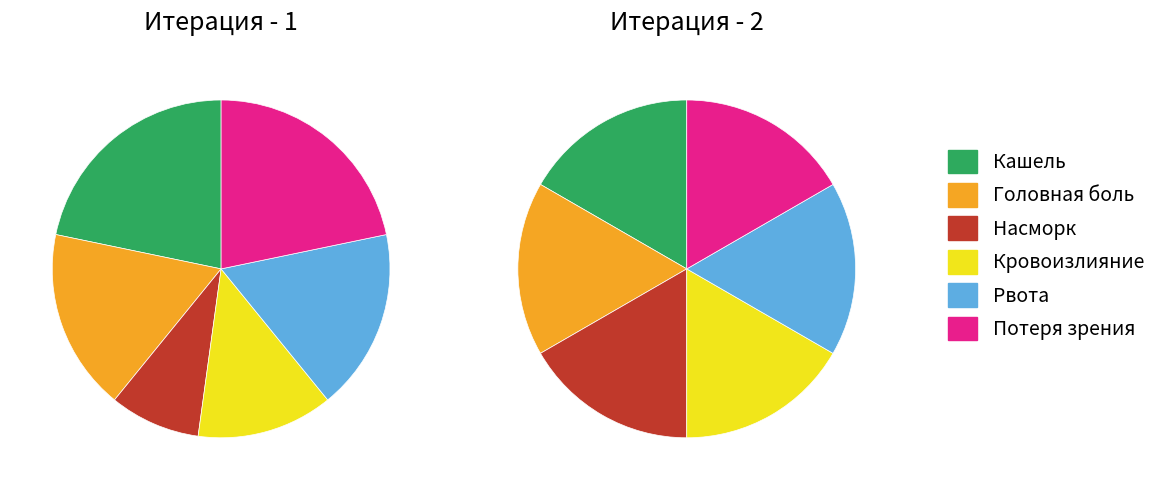

Is the sum of итерация_1 and итерация_2 greater than half?

No